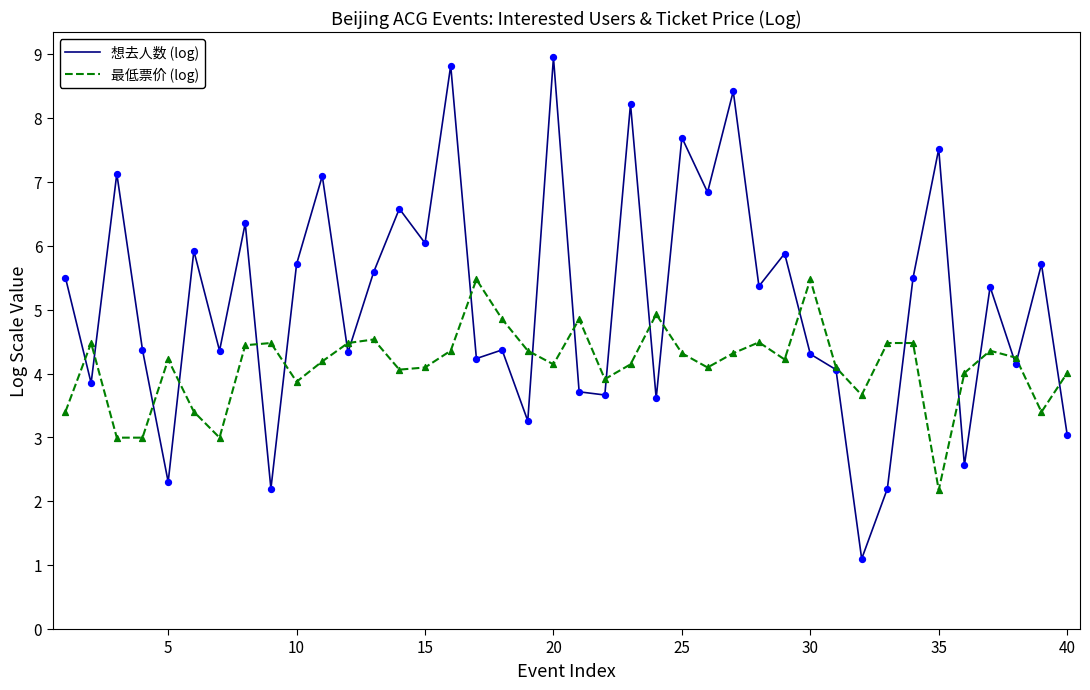

Which series has the largest total across all categories?

想去人数 (log)